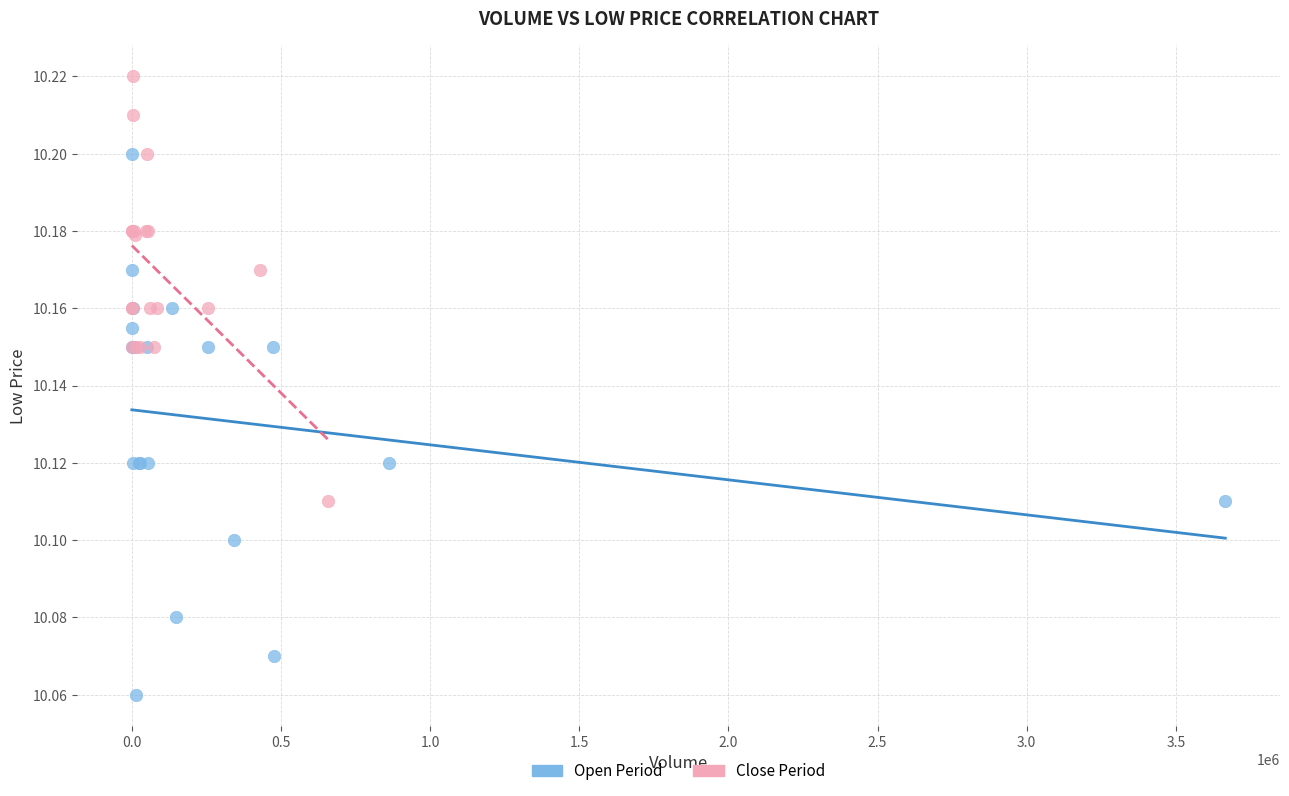

Which series contains the lowest Y value?

Open Period